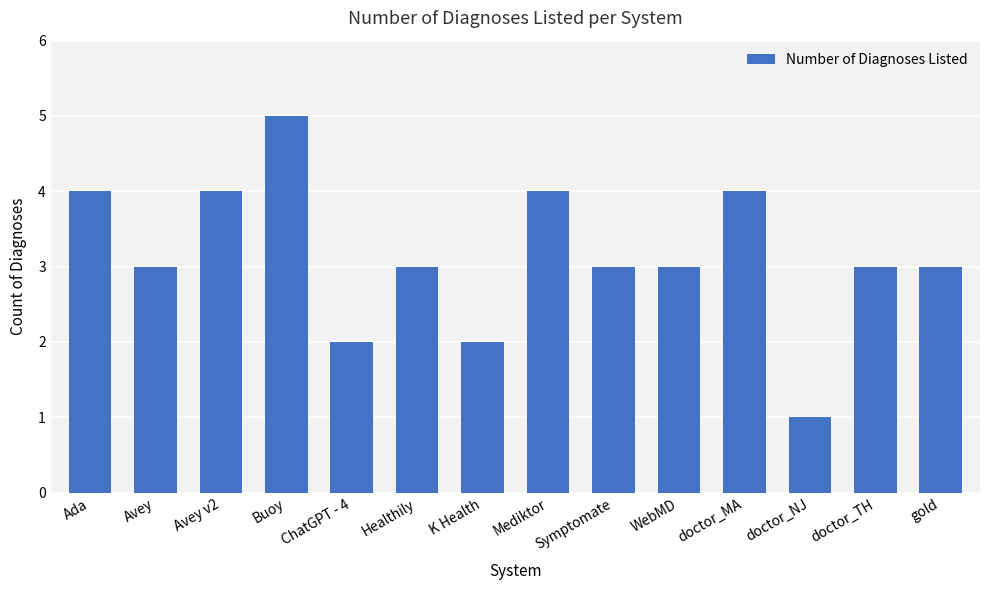

What is the smallest value displayed?

1